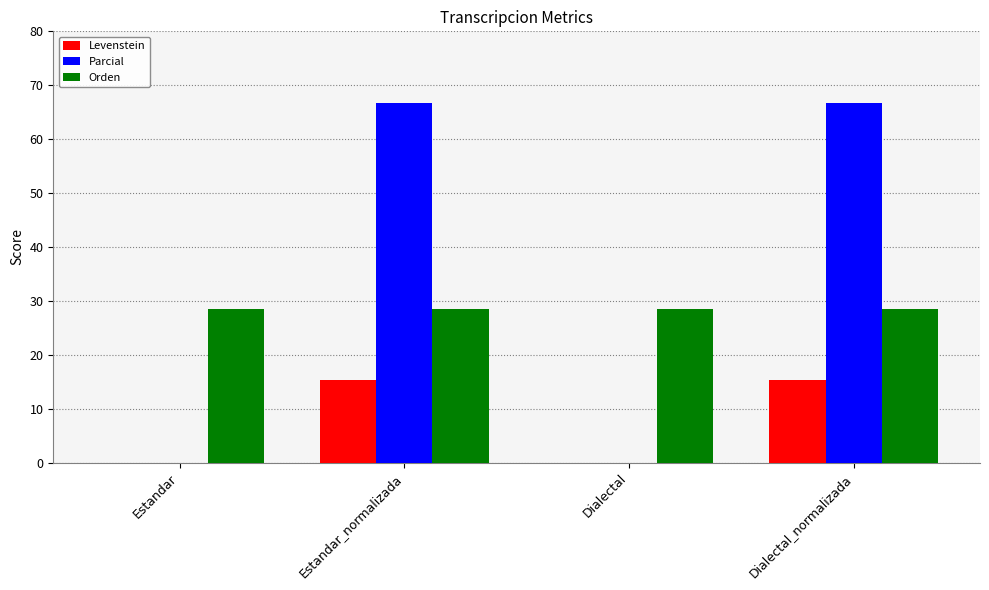

What is the approximate value of Orden at Dialectal?

28.6